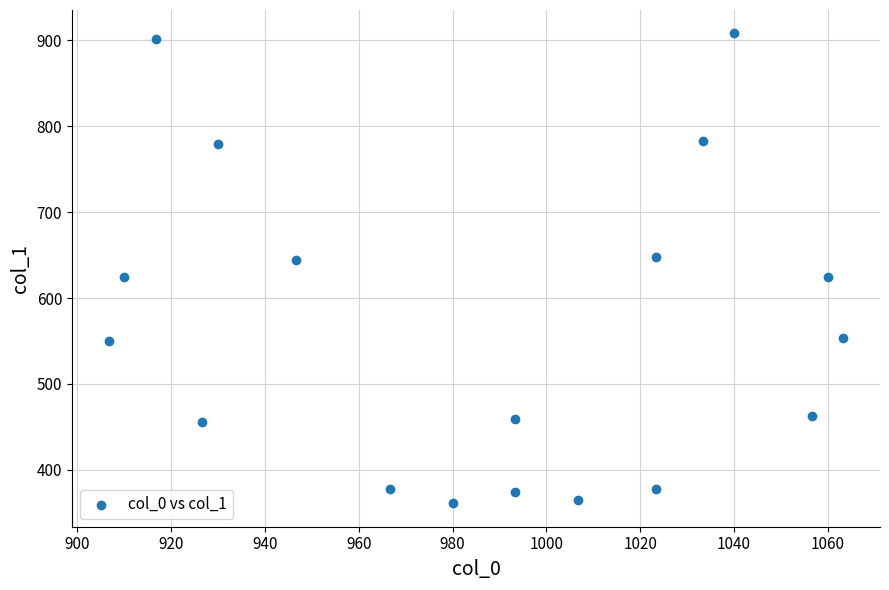

What is the range of X values (max minus min)?

156.7